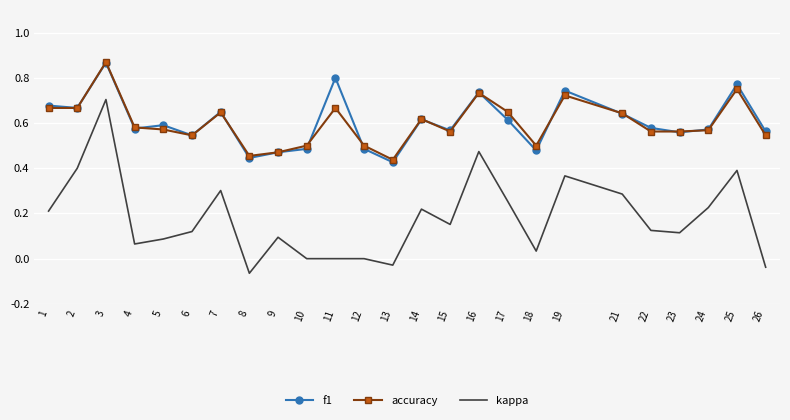

Which series has the widest spread of values?

kappa